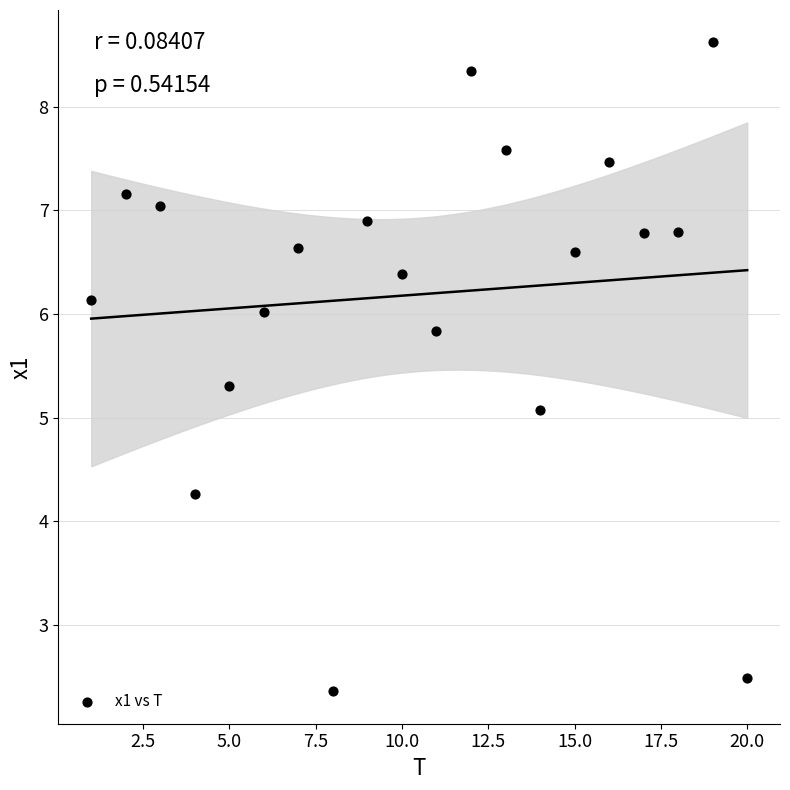

What is the range of Y values (max minus min)?

6.3